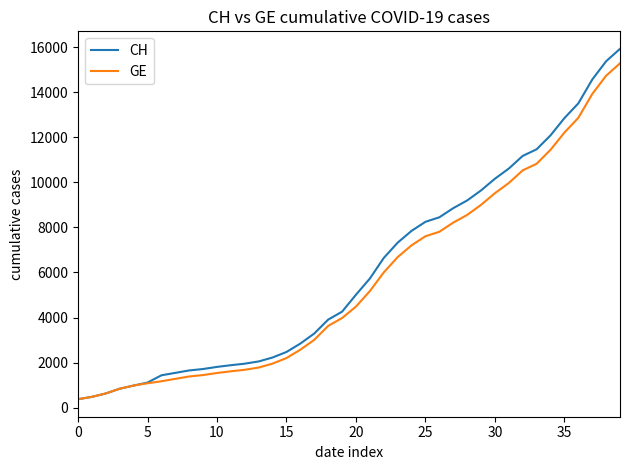

Which series has the widest spread of values?

CH